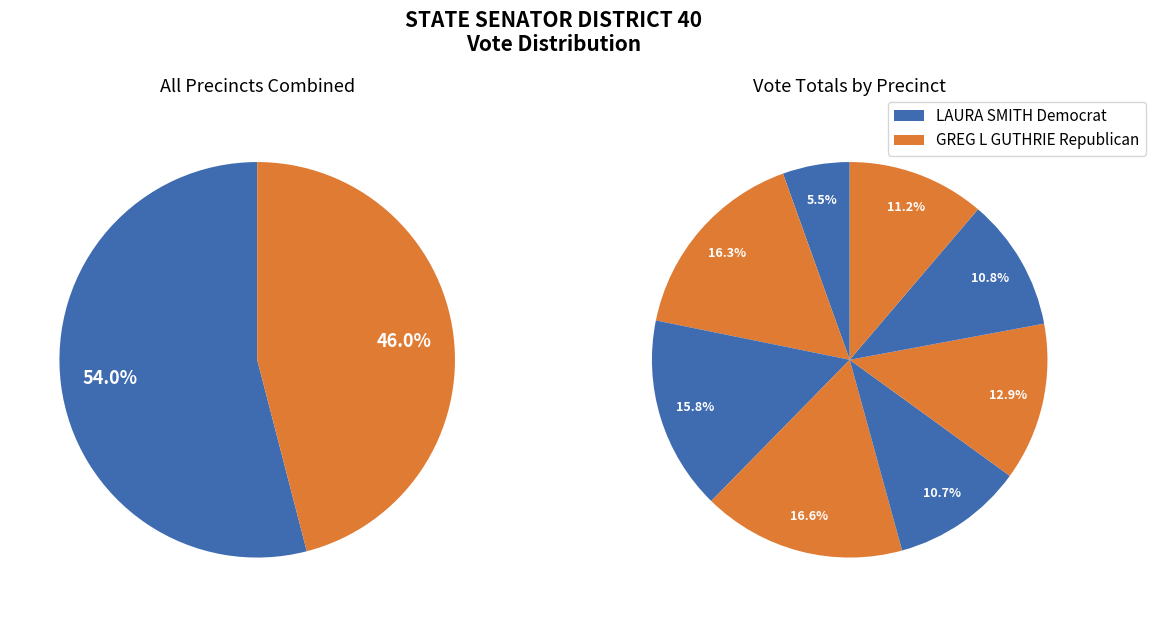

Count the number of slices in the pie.

8